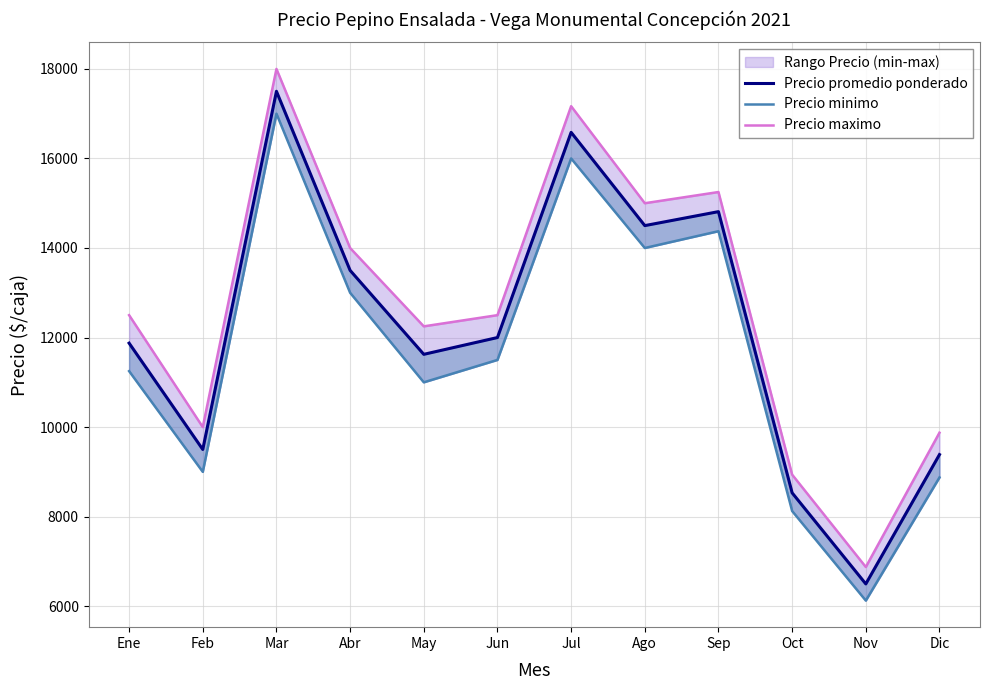

What is the smallest value displayed?

6125